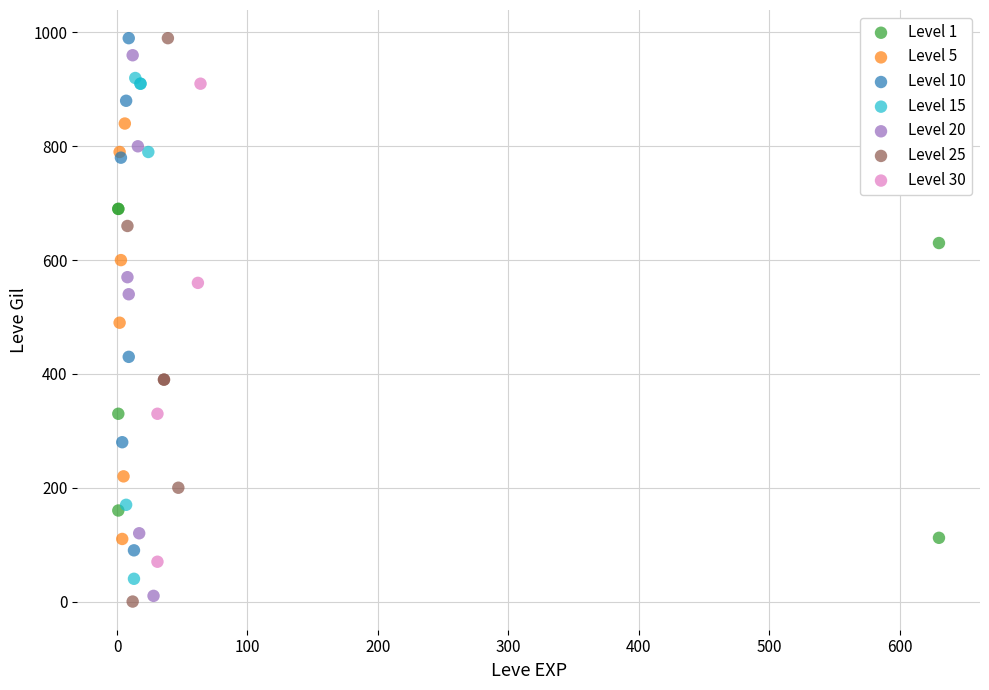

Which series has the widest spread of Y values?

Level 25